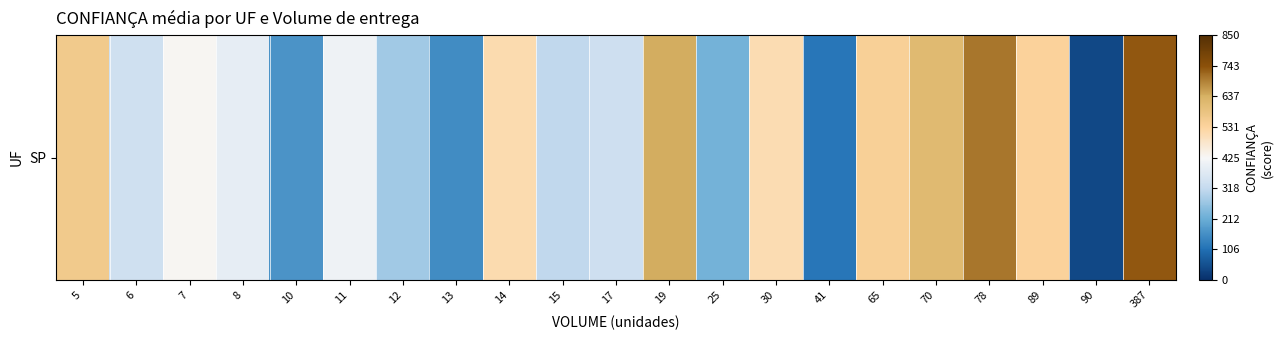

How many data points are less than 407?

10